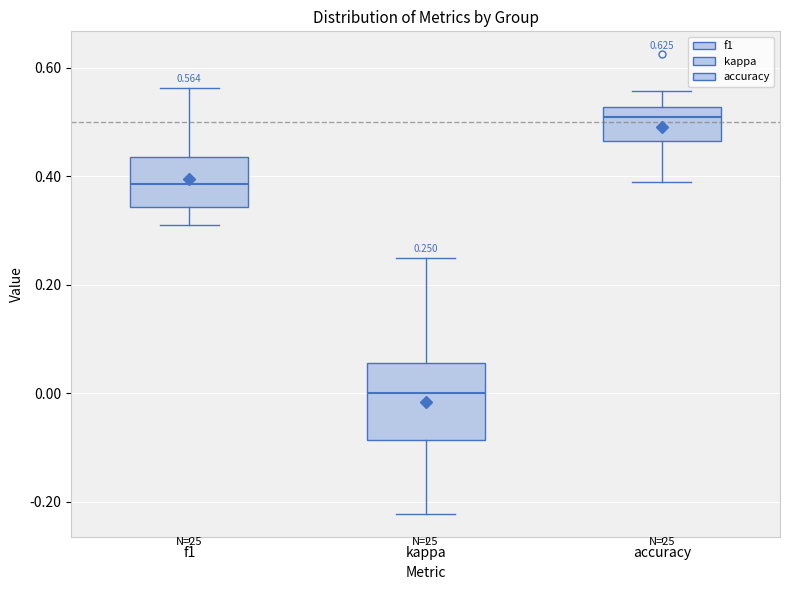

Comparing the boxes themselves (not the whiskers), which one is the tallest?

kappa